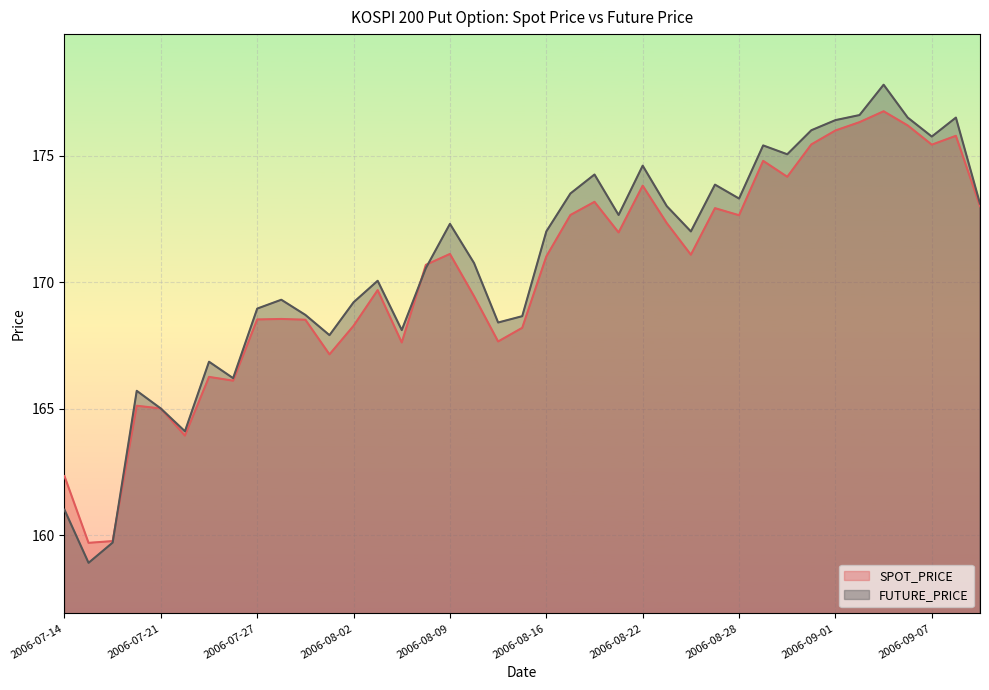

What position from the right is 2006-08-02?

27